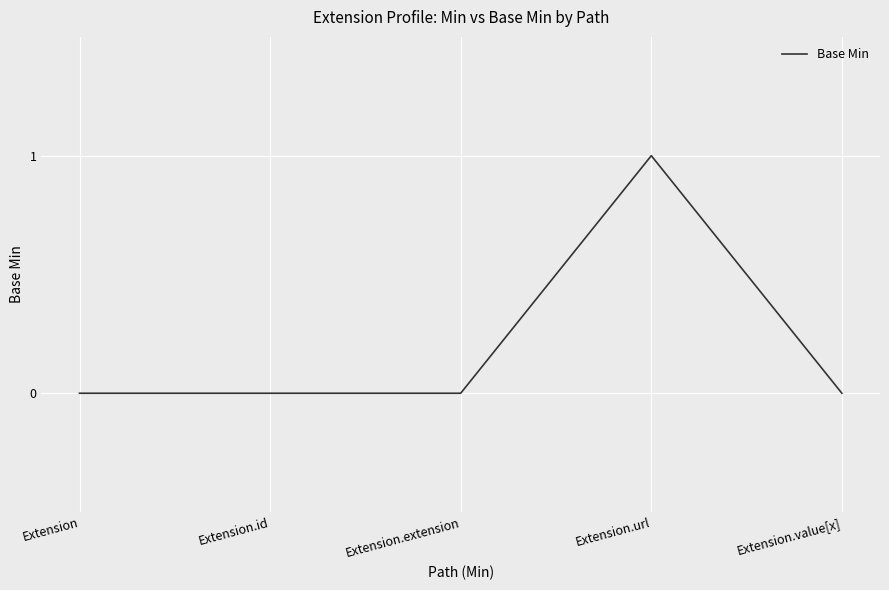

Is it true that the value at Extension.url is 1?

True